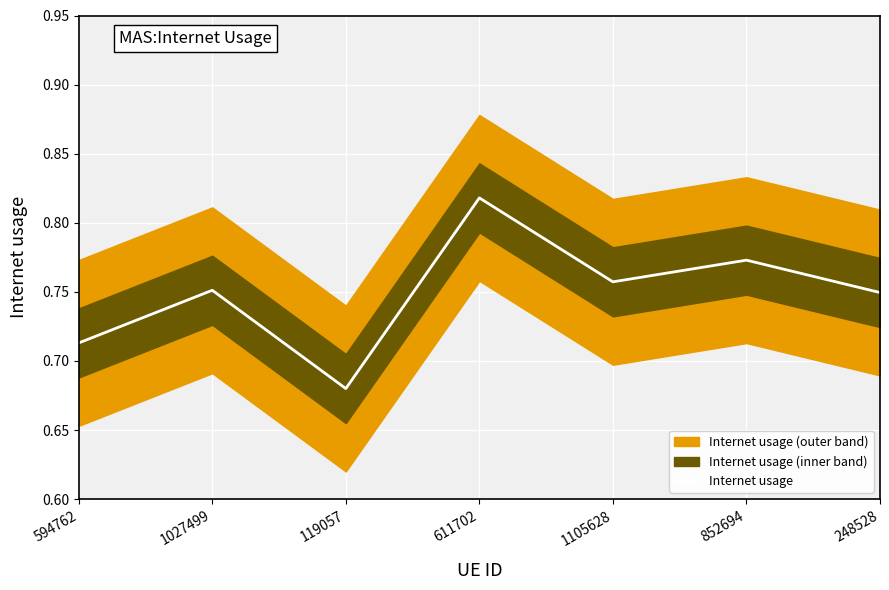

Reading left to right, extract all data points from this chart.

594762=0.7	1027499=0.8	119057=0.7	611702=0.8	1105628=0.8	852694=0.8	248528=0.7